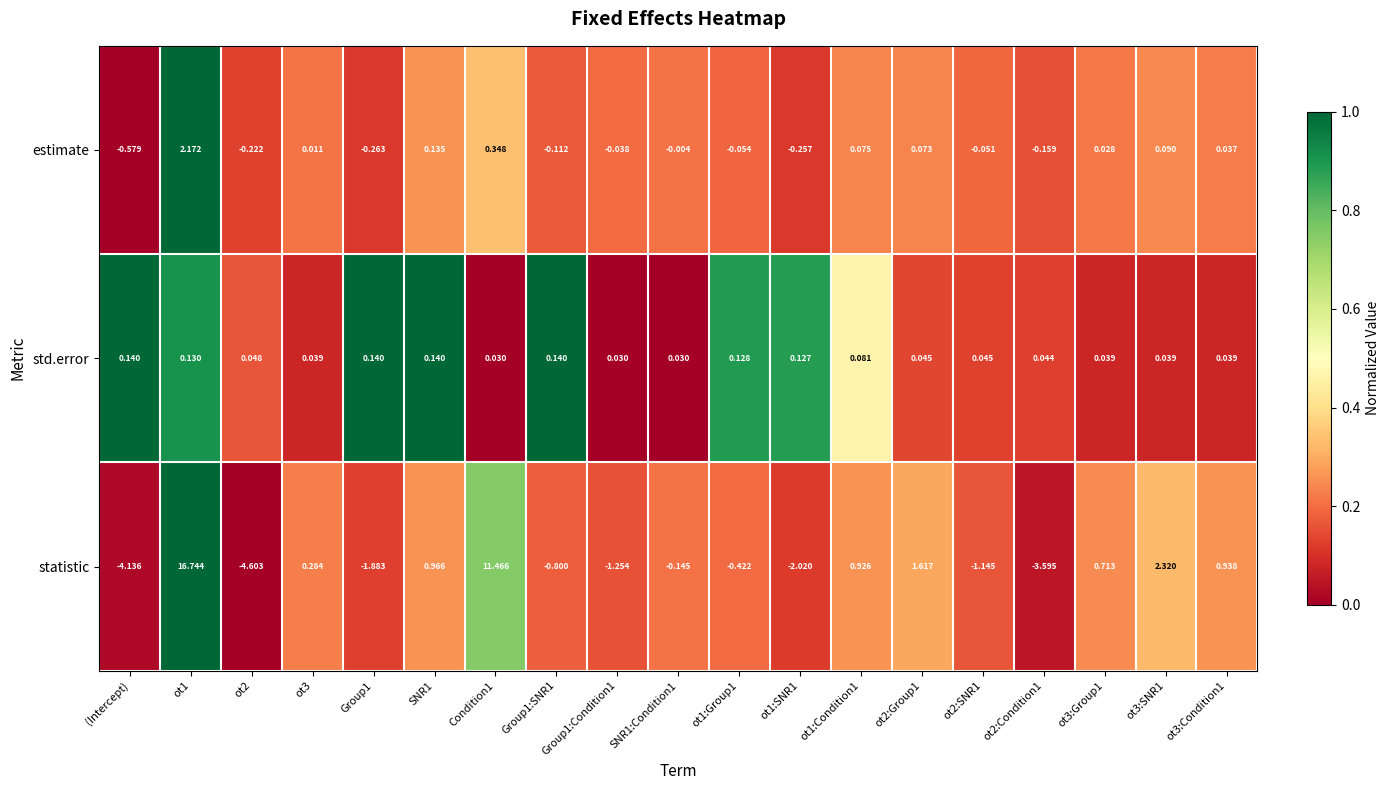

Which series has the largest range (max minus min)?

statistic